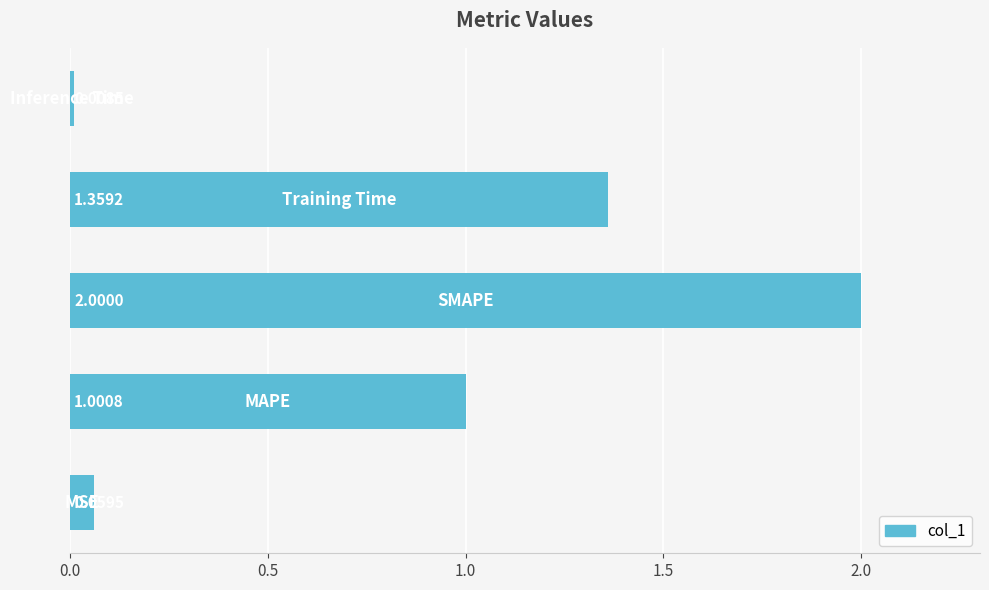

What is the sum of all values?

4.4